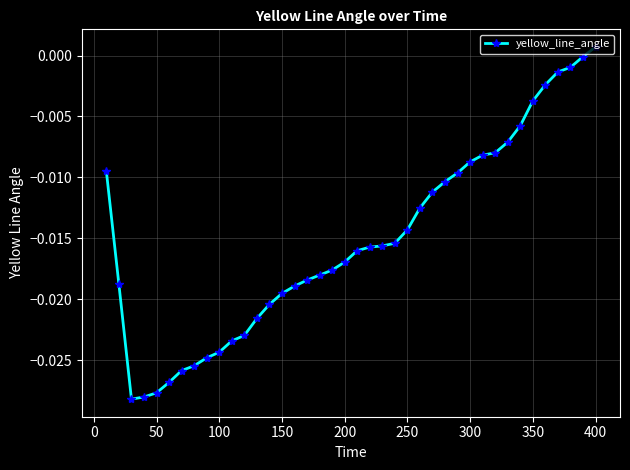

Is this an area chart (filled region under the line)?

No